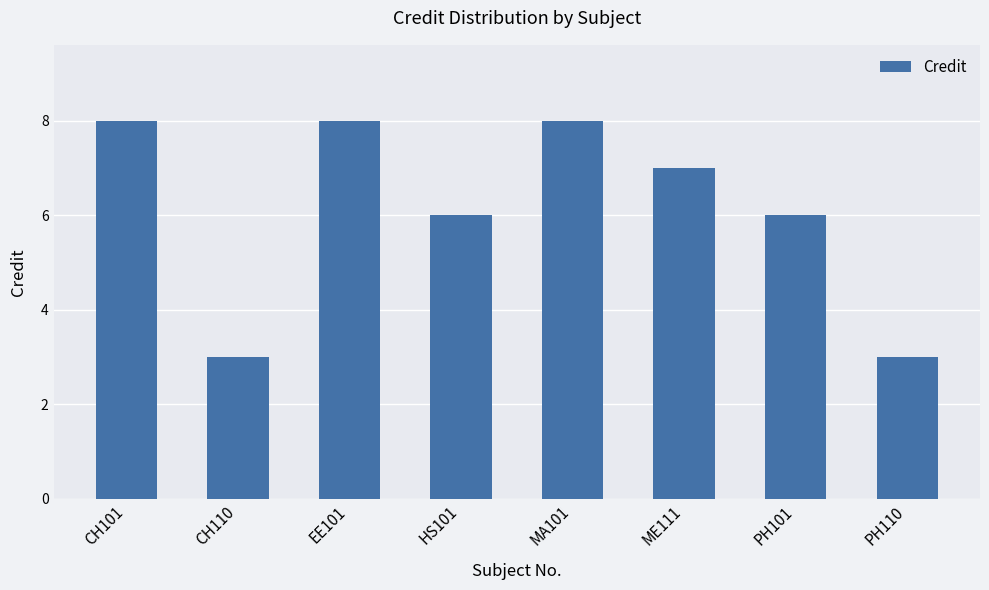

Reading right to left, extract all data points from this chart.

PH110=3	PH101=6	ME111=7	MA101=8	HS101=6	EE101=8	CH110=3	CH101=8